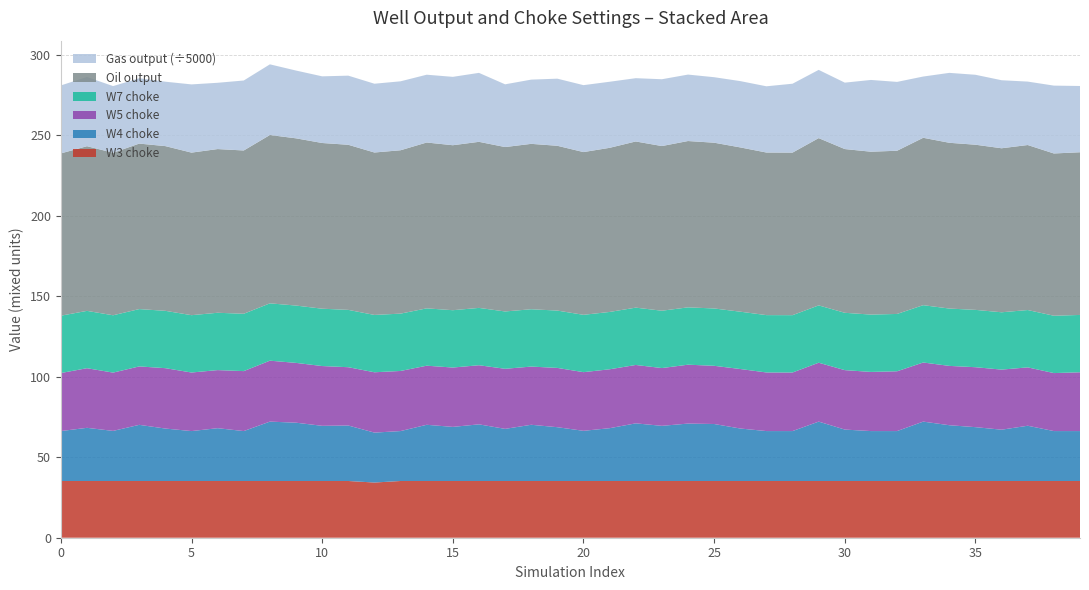

Reading left to right, extract all data points from this chart.

oil output: 100.8	102.3	101.0	102.8	102.4	101.0	101.7	101.5	104.6	103.9	103.0	102.6	100.9	101.5	103.1	102.5	103.2	102.2	102.8	102.4	101.1	102.0	103.3	102.3	103.4	103.0	102.1	101.0	101.0	103.9	101.8	101.2	101.4	104.0	103.0	102.6	101.9	102.5	100.8	101.1
W3_choke_final: 35.3	35.3	35.3	35.3	35.3	35.3	35.3	35.3	35.3	35.3	35.3	35.3	34.3	35.3	35.3	35.3	35.3	35.3	35.3	35.3	35.3	35.3	35.3	35.3	35.3	35.3	35.3	35.3	35.3	35.3	35.3	35.3	35.3	35.3	35.3	35.3	35.3	35.3	35.3	35.3
W4_choke_final: 31.0	33.0	31.1	34.9	32.6	31.0	32.8	31.0	36.9	36.2	34.3	34.5	31.0	31.0	34.9	33.6	35.2	32.4	34.9	33.4	31.2	32.8	35.8	34.3	35.7	35.4	32.6	31.0	31.0	36.9	32.0	31.0	31.0	36.9	34.7	33.5	31.9	34.3	31.0	31.0
W5_choke_final: 36.1	37.1	36.2	36.3	37.5	36.4	36.1	37.3	37.9	37.2	37.1	36.2	37.5	37.4	36.7	36.9	36.7	37.3	36.2	36.8	36.5	36.6	36.3	35.9	36.6	36.2	37.0	36.4	36.4	36.6	36.9	36.8	37.2	36.7	36.9	37.2	37.3	36.3	36.0	36.5
W7_choke_final: 35.6	35.6	35.6	35.6	35.6	35.6	35.6	35.6	35.6	35.6	35.6	35.6	35.6	35.6	35.6	35.6	35.6	35.6	35.6	35.6	35.6	35.6	35.6	35.6	35.6	35.6	35.6	35.6	35.6	35.6	35.6	35.6	35.6	35.6	35.6	35.6	35.6	35.6	35.6	35.6
gas output: 211278.0	214979.3	207156.0	203067.5	200139.6	211983.9	205943.4	217453.0	219605.9	210623.7	207143.6	214802.8	213734.5	214238.4	210676.6	212481.9	214282.8	194921.4	199585.5	208542.0	207989.8	205312.8	196664.1	207620.9	206468.6	203531.2	206039.0	205809.4	214060.7	212045.2	206372.3	223003.4	213930.6	190341.3	217272.4	217320.7	211380.0	197100.5	210863.2	205892.9